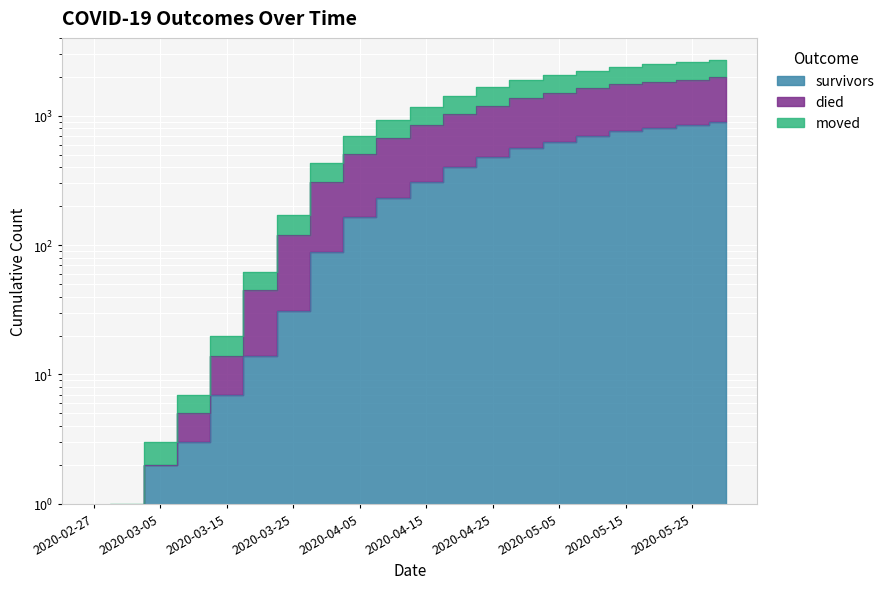

At how many categories does at least one series exceed 2421?

3